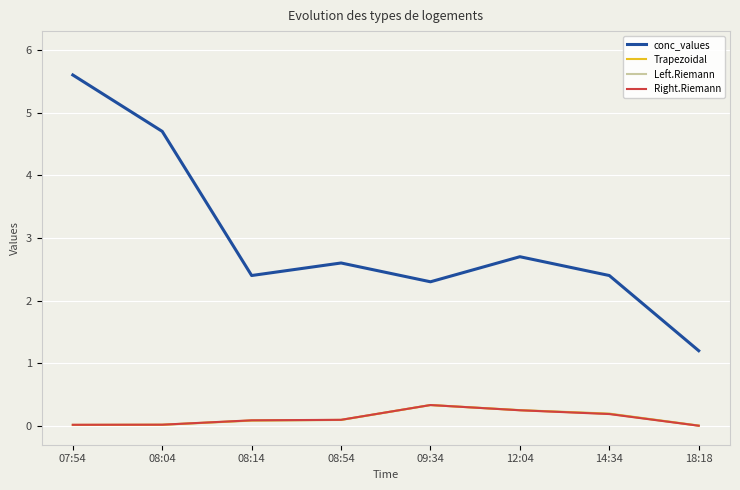

Where do Left.Riemann and Right.Riemann first cross each other?

09:34 and 12:04